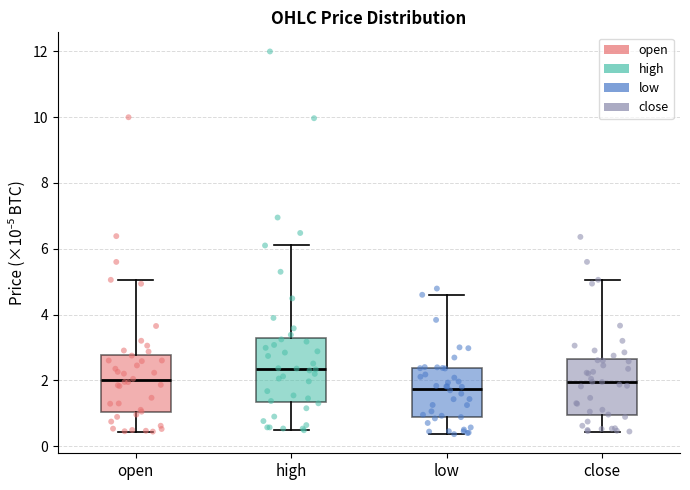

Where does the median line of the box for close sit on the y-axis? The values are not printed on the chart, so give them approximately, as read against the axis.

2.0